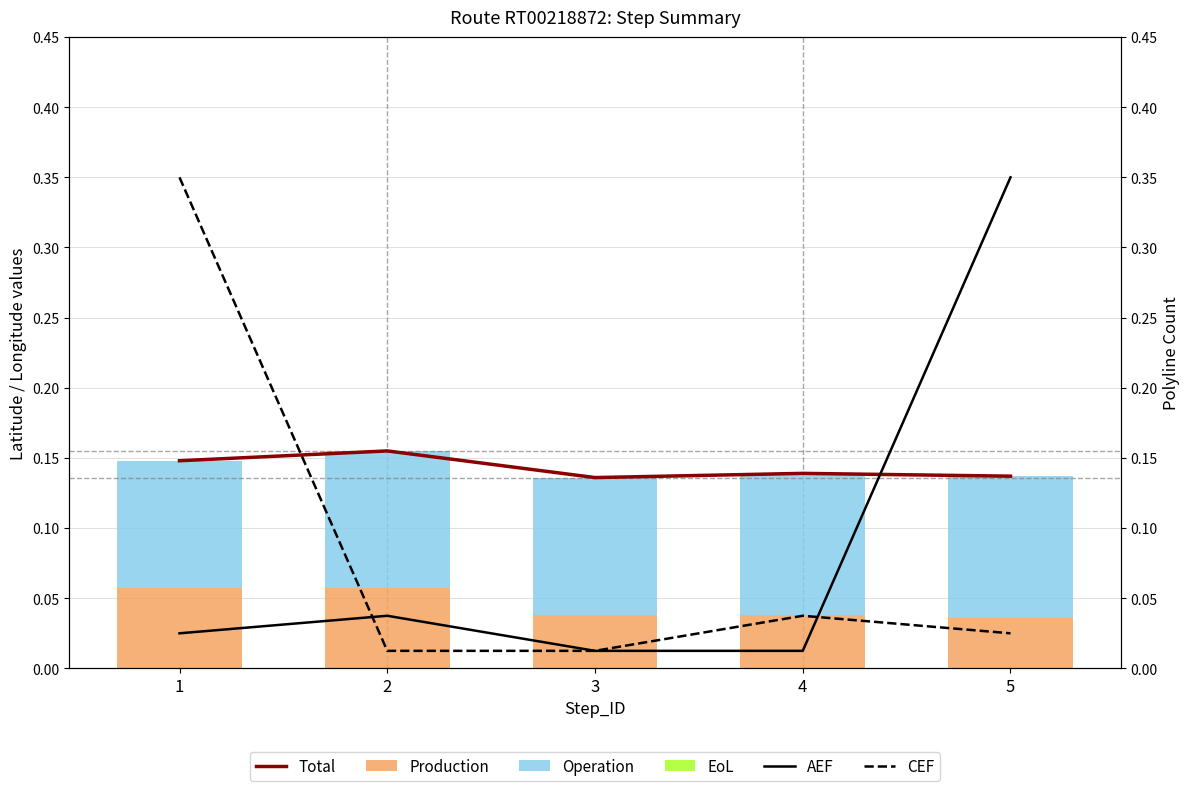

At how many categories does at least one series exceed 0?

5